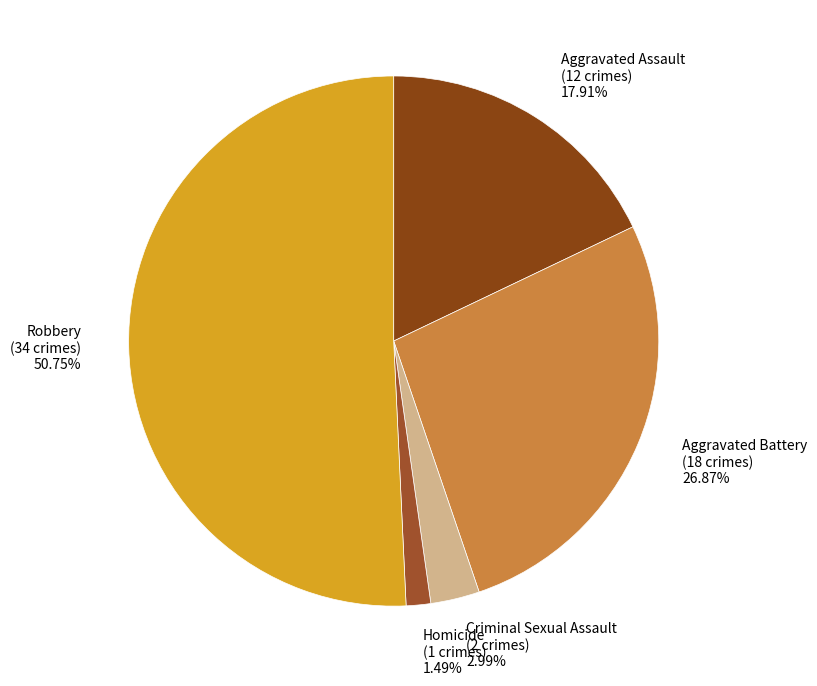

The Aggravated Battery slice represents 27% of the pie. True or false?

True